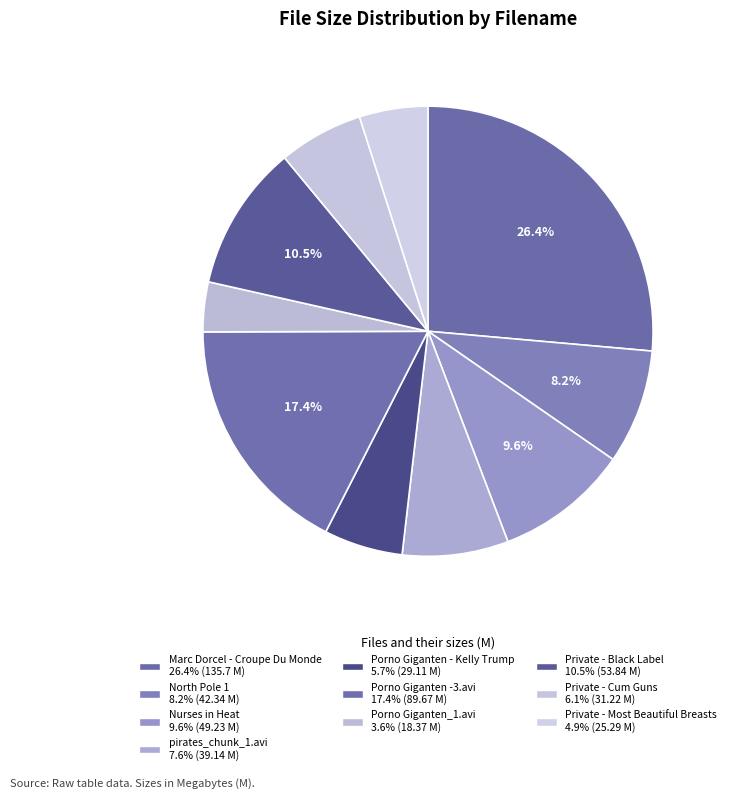

Is it true that pirates_chunk_1.avi is 8% of the pie?

True